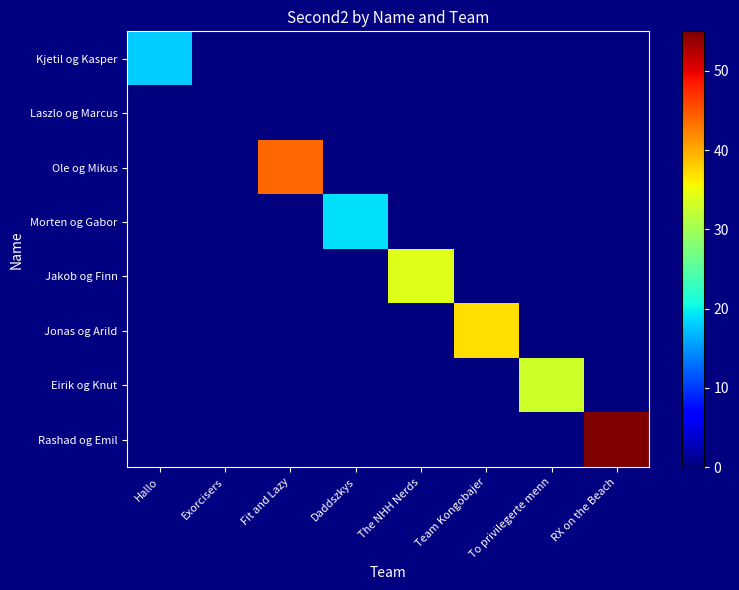

Reading left to right, what are all the values shown in this chart?

Kjetil og Kasper: Hallo=18	Exorcisers=0	Fit and Lazy=0	Daddszkys=0	The NHH Nerds=0	Team Kongobajer=0	To privilegerte menn=0	RX on the Beach=0
Laszlo og Marcus: Hallo=0	Exorcisers=0	Fit and Lazy=0	Daddszkys=0	The NHH Nerds=0	Team Kongobajer=0	To privilegerte menn=0	RX on the Beach=0
Ole og Mikus: Hallo=0	Exorcisers=0	Fit and Lazy=44	Daddszkys=0	The NHH Nerds=0	Team Kongobajer=0	To privilegerte menn=0	RX on the Beach=0
Morten og Gabor: Hallo=0	Exorcisers=0	Fit and Lazy=0	Daddszkys=19	The NHH Nerds=0	Team Kongobajer=0	To privilegerte menn=0	RX on the Beach=0
Jakob og Finn: Hallo=0	Exorcisers=0	Fit and Lazy=0	Daddszkys=0	The NHH Nerds=34	Team Kongobajer=0	To privilegerte menn=0	RX on the Beach=0
Jonas og Arild: Hallo=0	Exorcisers=0	Fit and Lazy=0	Daddszkys=0	The NHH Nerds=0	Team Kongobajer=37	To privilegerte menn=0	RX on the Beach=0
Eirik og Knut: Hallo=0	Exorcisers=0	Fit and Lazy=0	Daddszkys=0	The NHH Nerds=0	Team Kongobajer=0	To privilegerte menn=33	RX on the Beach=0
Rashad og Emil: Hallo=0	Exorcisers=0	Fit and Lazy=0	Daddszkys=0	The NHH Nerds=0	Team Kongobajer=0	To privilegerte menn=0	RX on the Beach=55